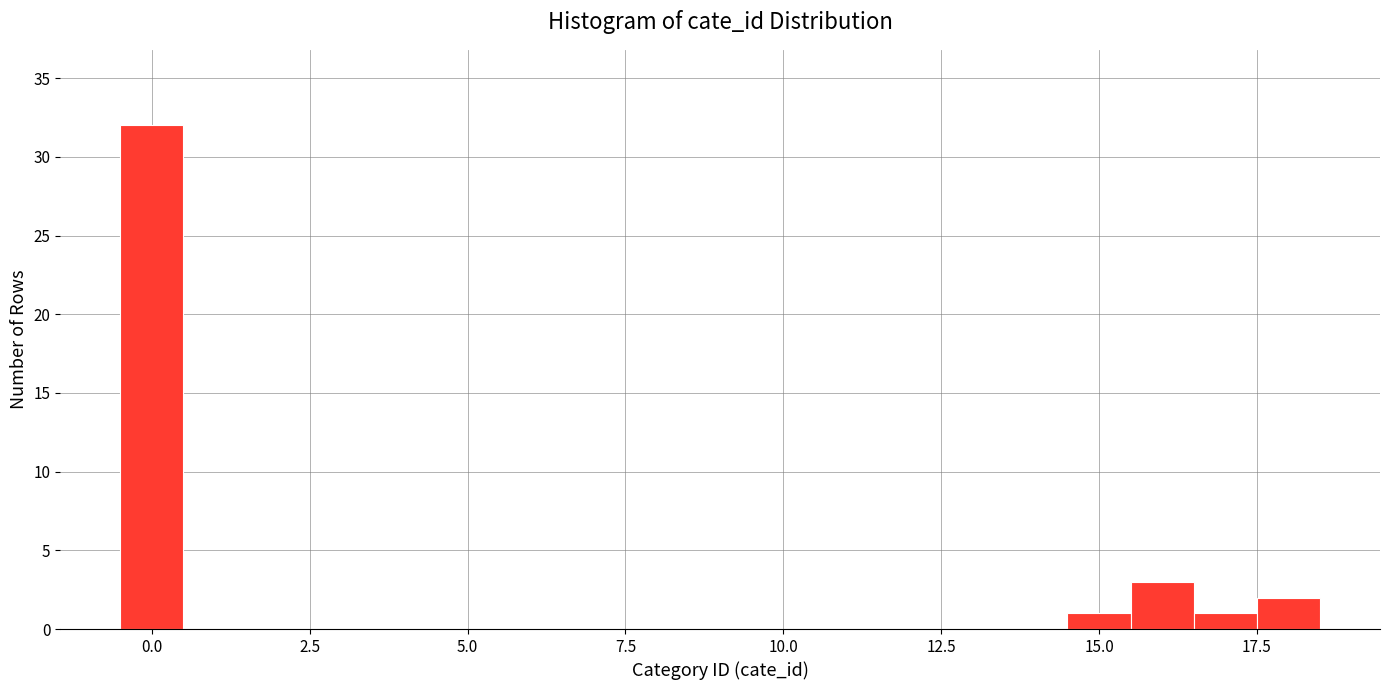

Around what value on the x-axis is the tallest bar? Give the approximate position of its centre, as read against the axis.

0.0